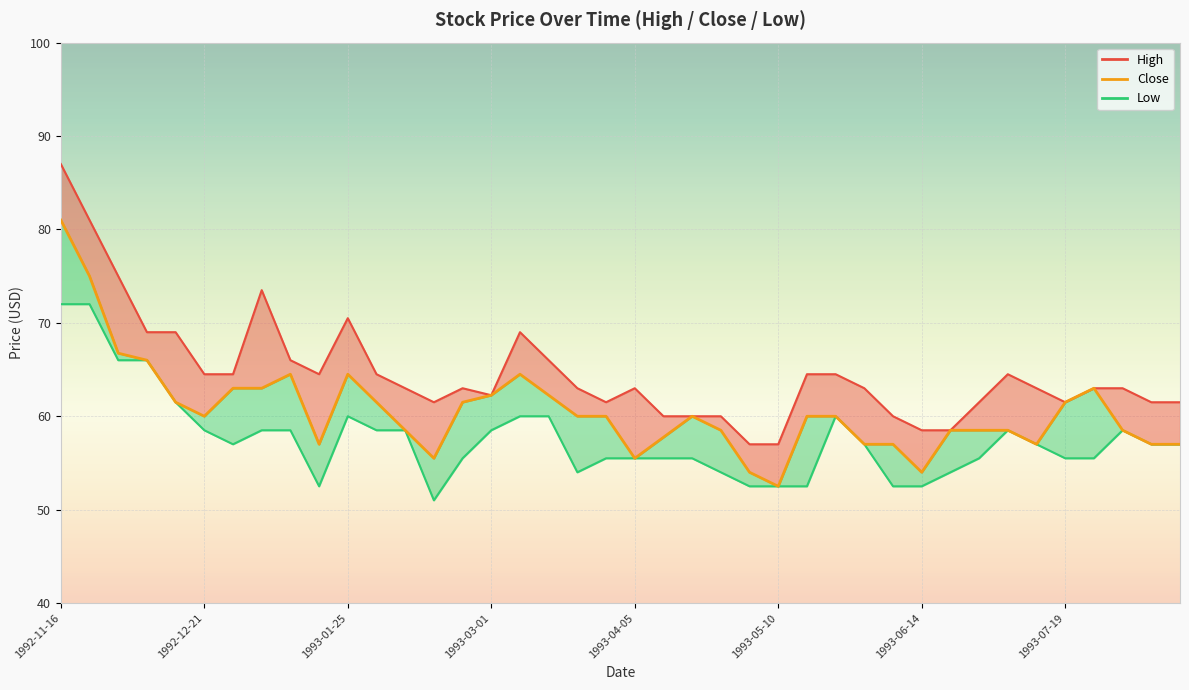

What is the change in value from 25 to 39?

+4.5